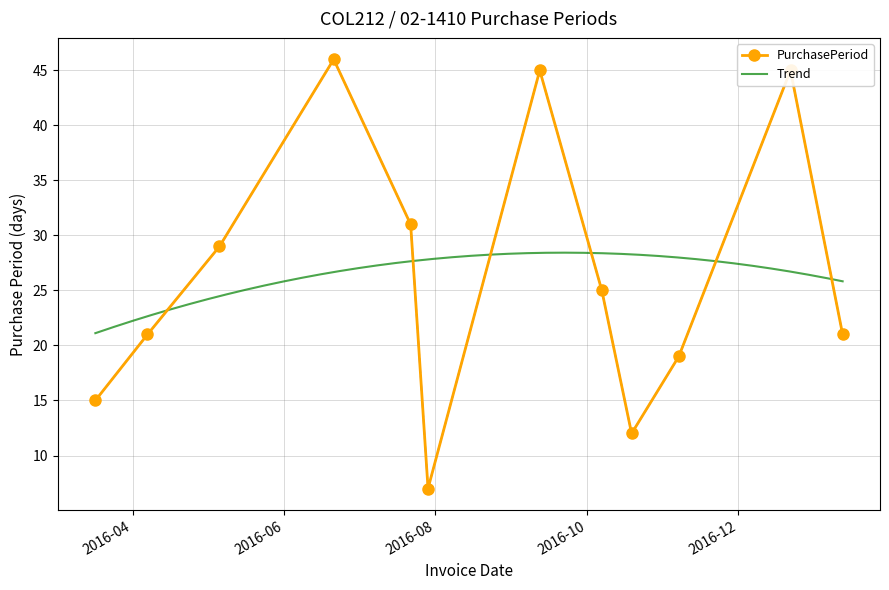

Which has a higher value, 2016-06-21 or 2016-11-07?

2016-06-21